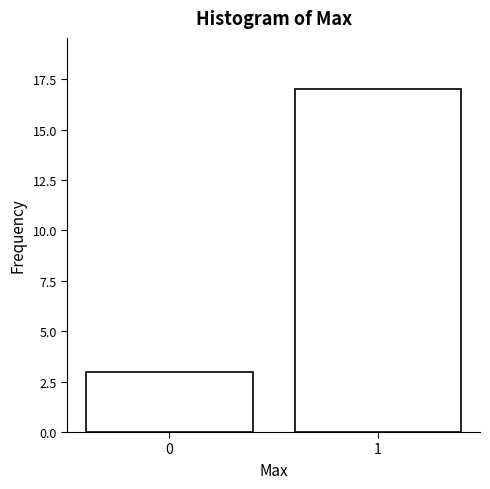

Reading right to left, list all the values displayed in this chart.

1=17	0=3